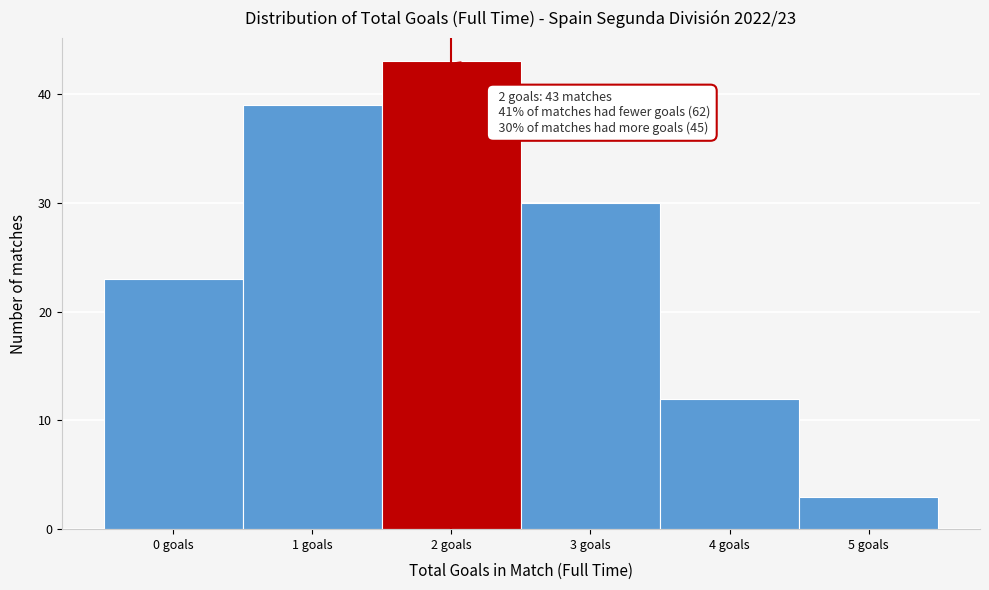

Reading right to left, list all the values displayed in this chart.

5 goals=3	4 goals=12	3 goals=30	2 goals=43	1 goals=39	0 goals=23